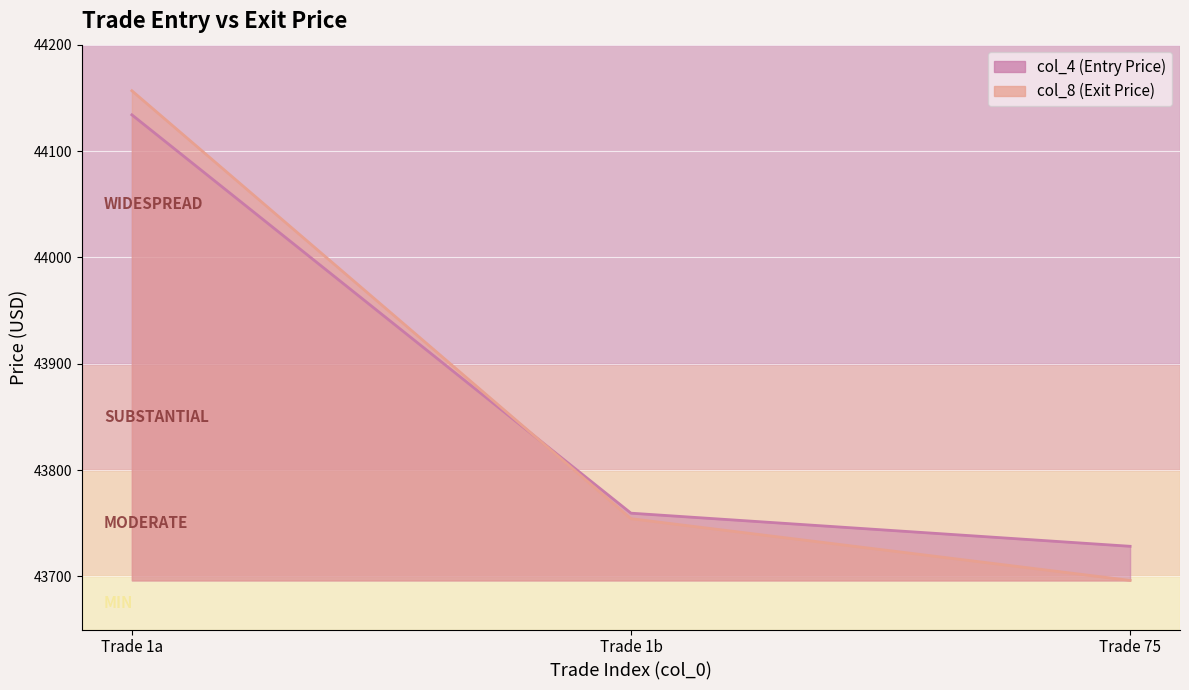

What is the difference between the maximum and second lowest values in the col_8 series?

402.4